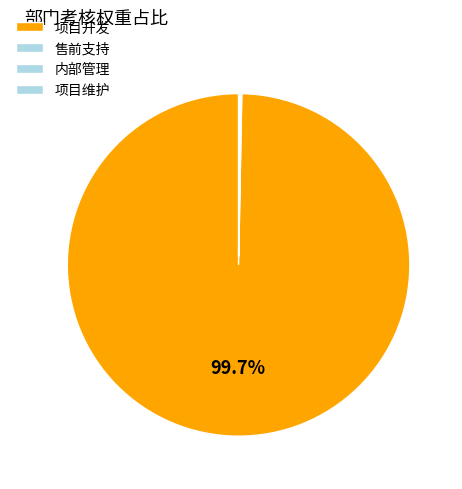

The 售前支持 slice represents 0% of the pie. True or false?

True